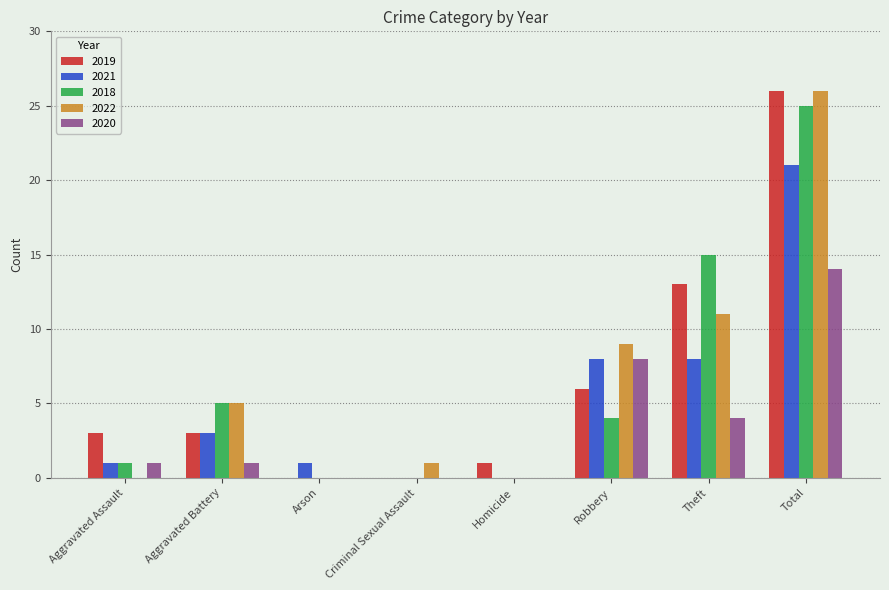

Reading left to right, extract all data points from this chart.

2019: 3	3	0	0	1	6	13	26
2021: 1	3	1	0	0	8	8	21
2018: 1	5	0	0	0	4	15	25
2022: 0	5	0	1	0	9	11	26
2020: 1	1	0	0	0	8	4	14